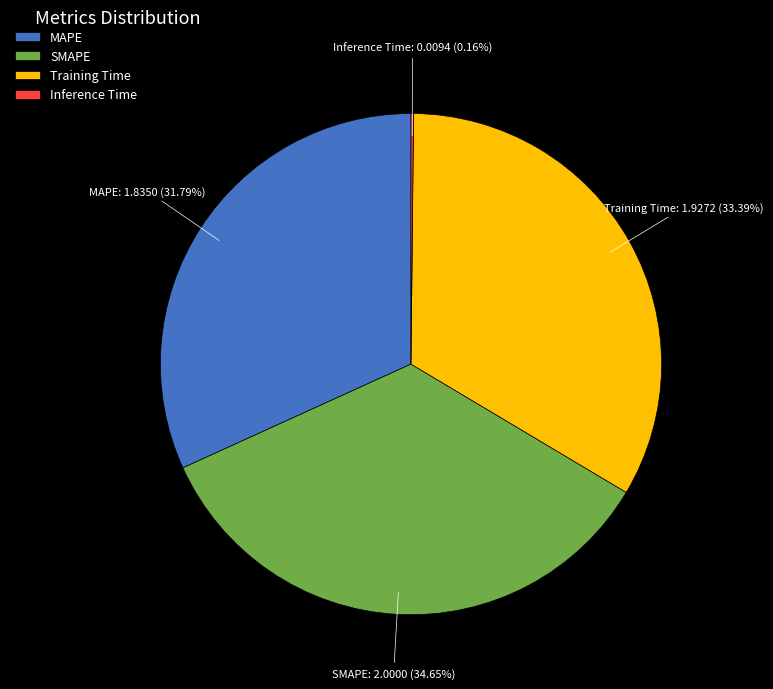

Is MAPE the majority of the pie?

No